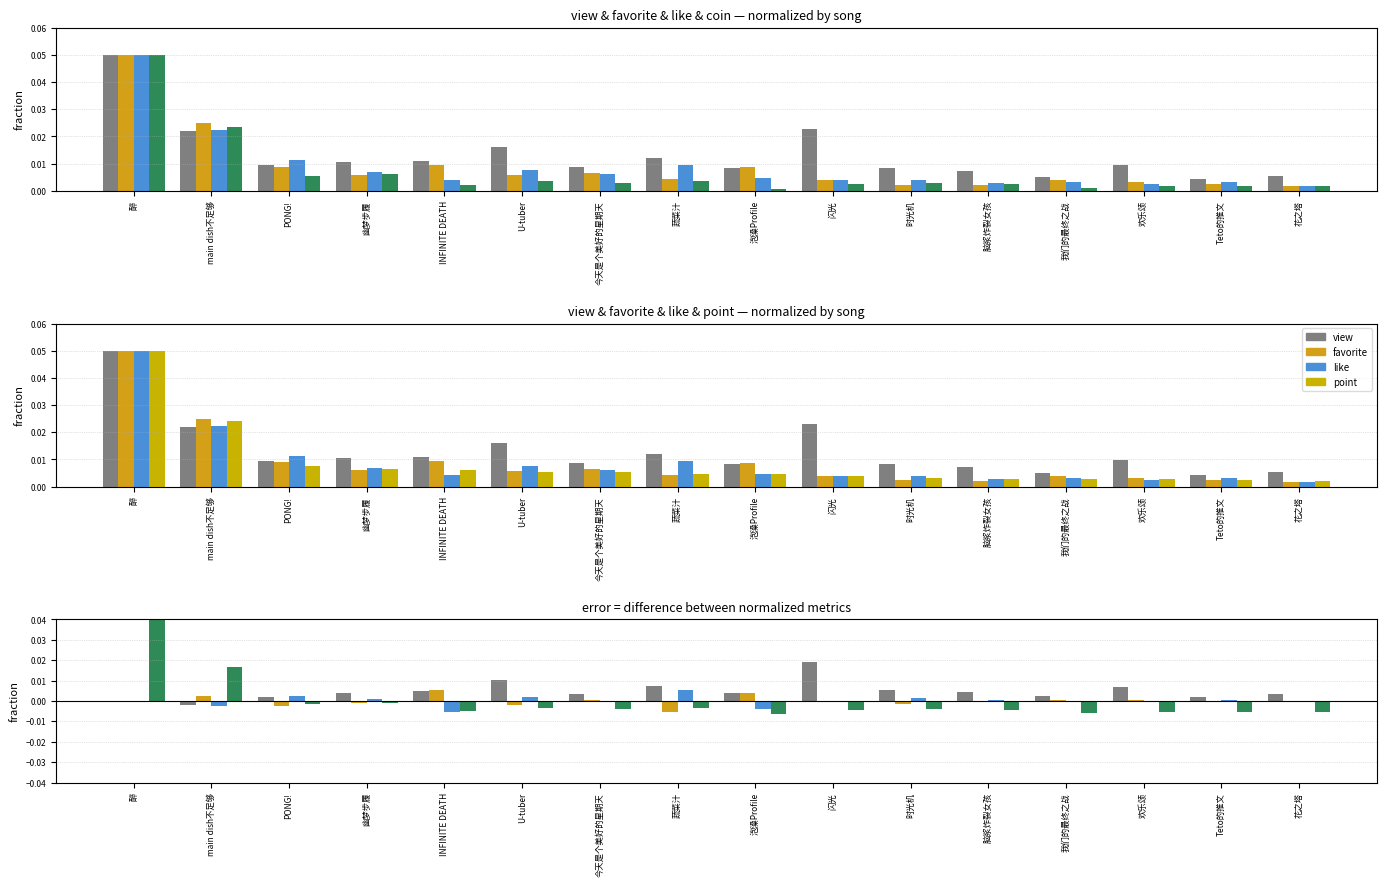

Are the bars horizontal?

No